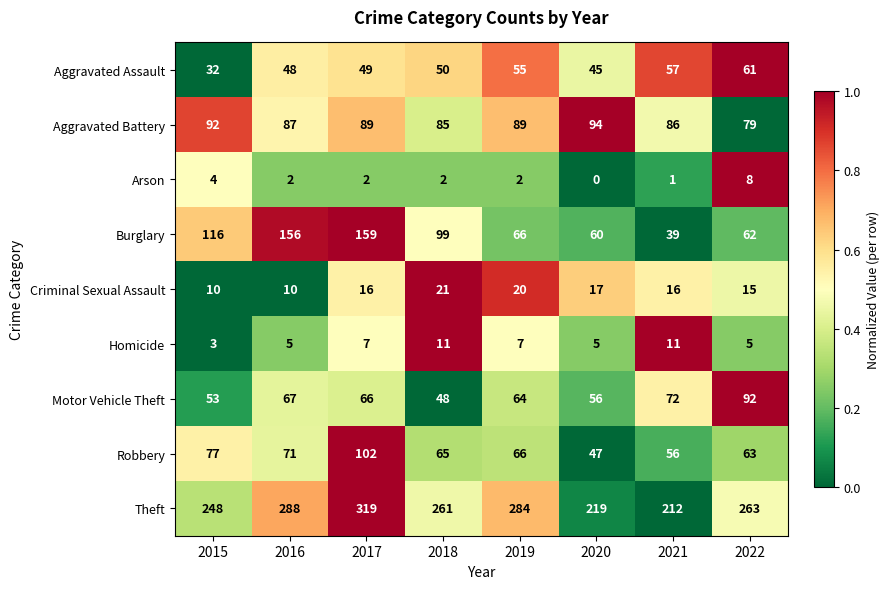

What is the average value of the Theft series?

262